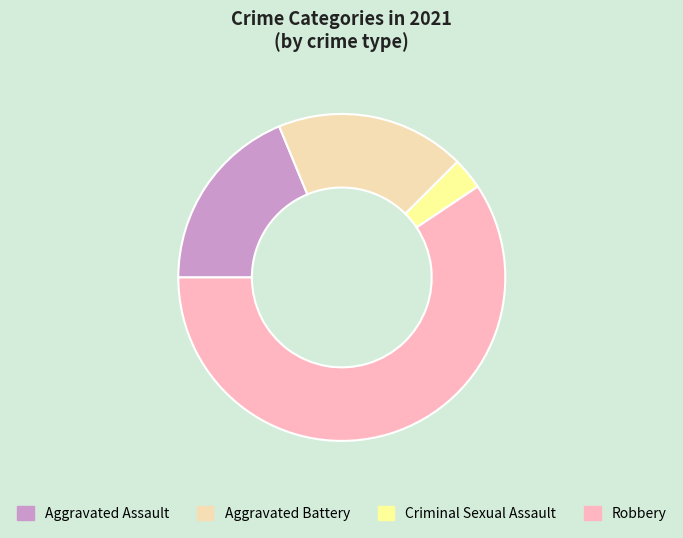

How many segments does this pie chart have?

4